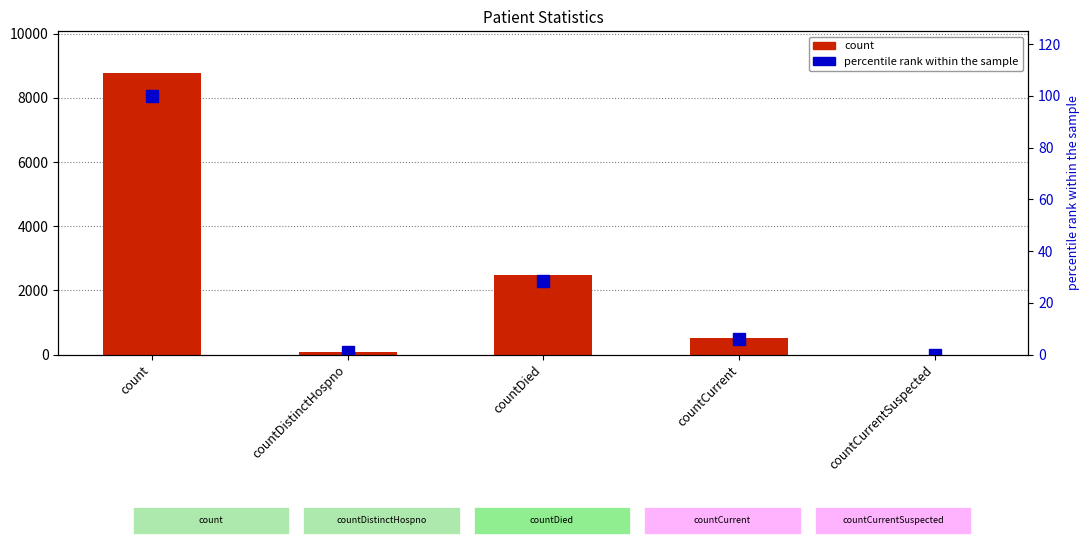

Which category has the lowest value across all series?

countCurrentSuspected